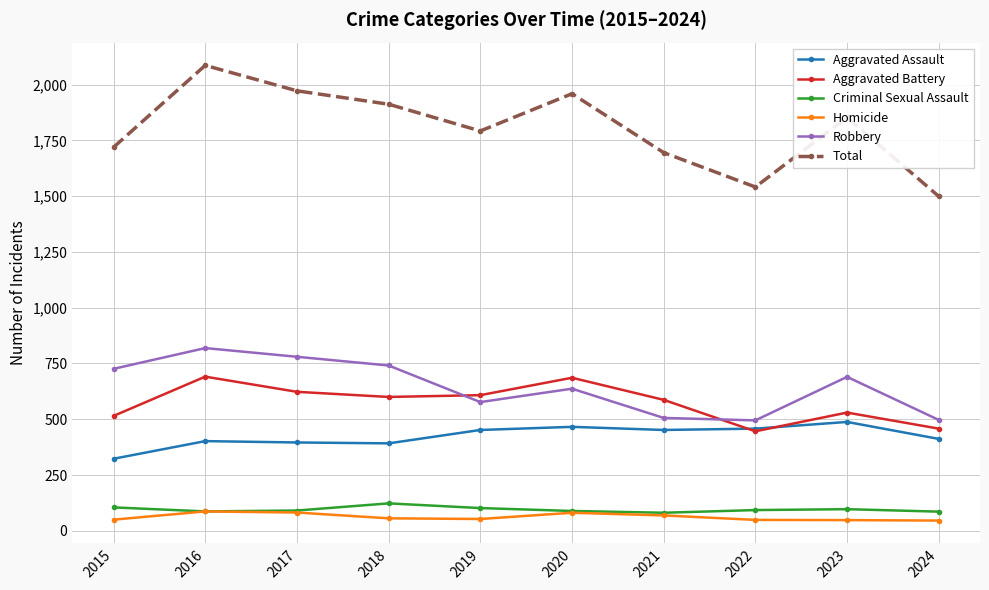

What is the difference between the maximum and minimum values in the Robbery series?

324